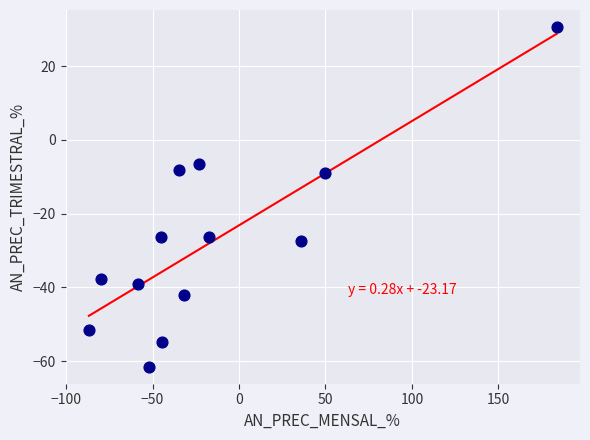

What is the range of X values (max minus min)?

270.5